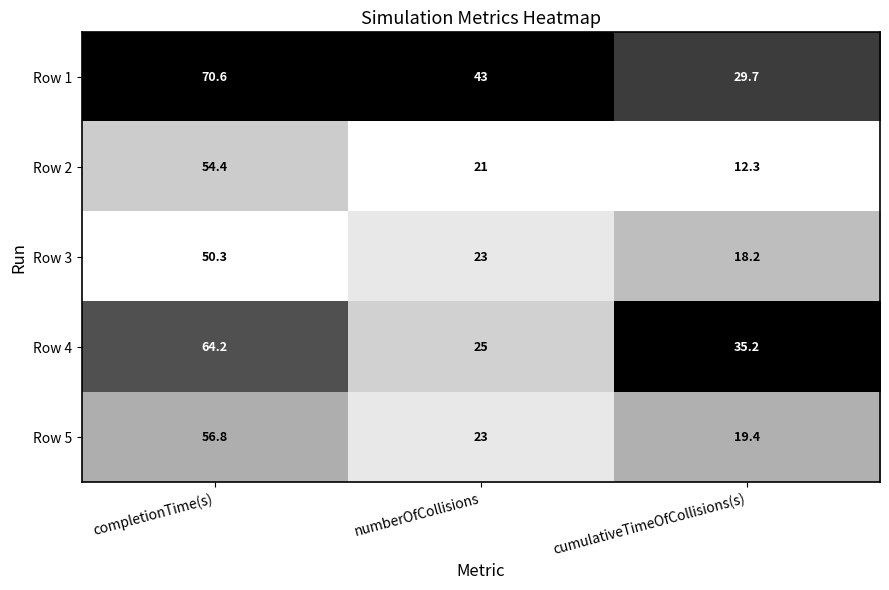

What is the difference between the maximum and minimum values in the Row 5 series?

37.4